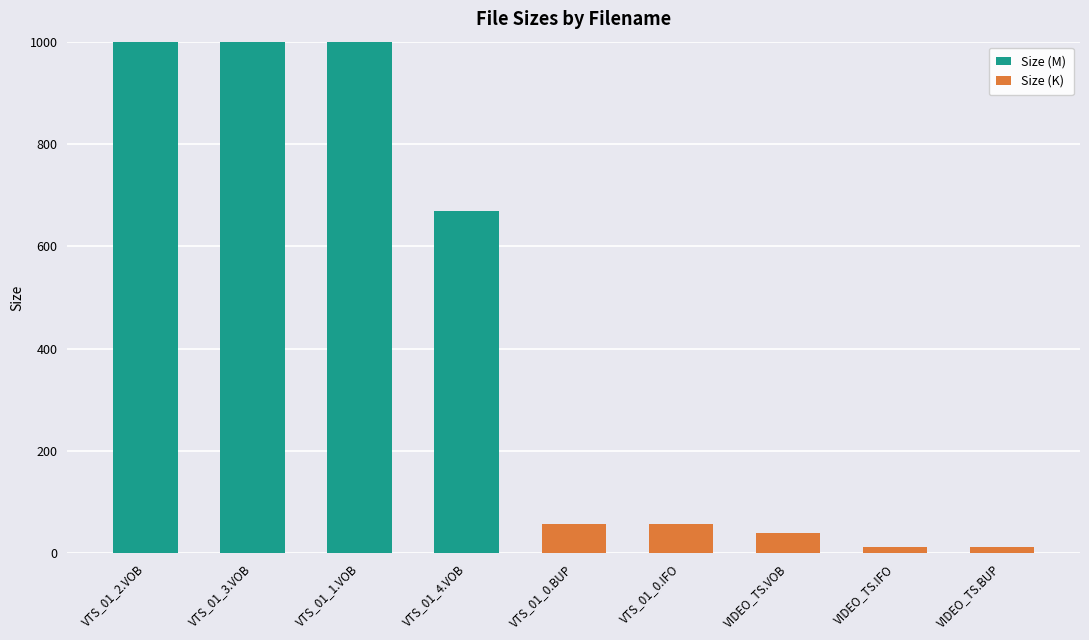

What is the sum of all Size (M) values?

3670.0